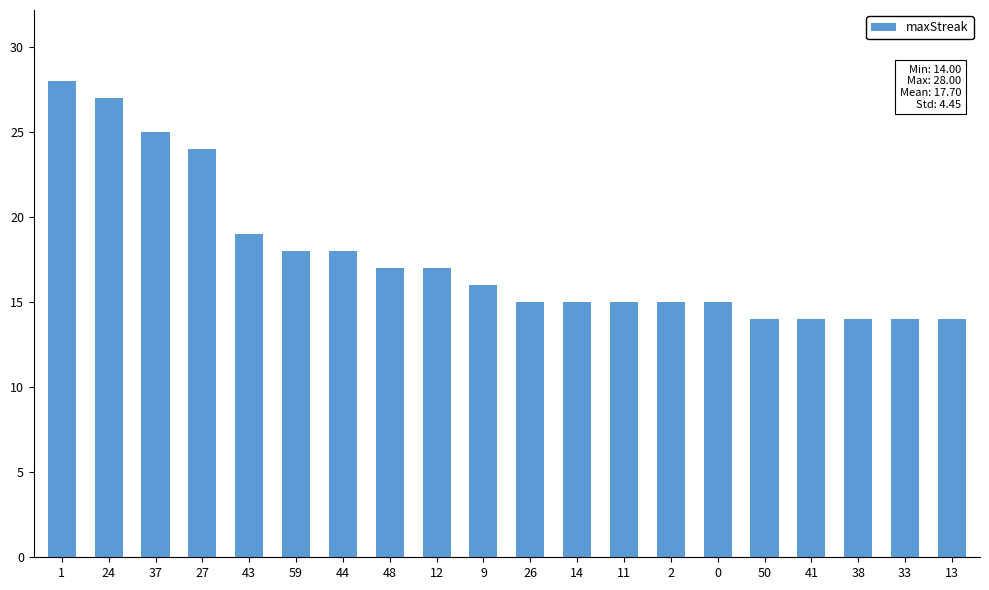

At which label is the value closest to 21?

43